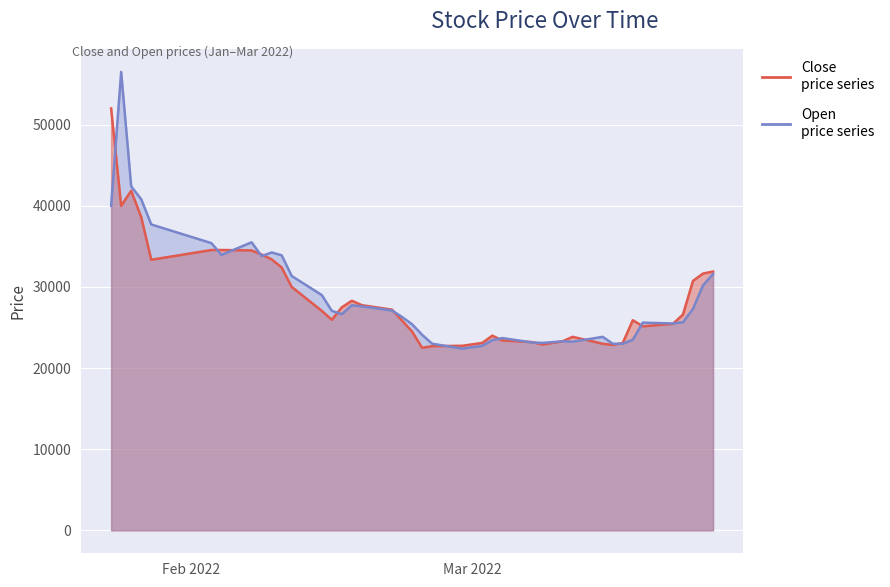

True or false: Close has more than 0 points higher than both neighbors.

True